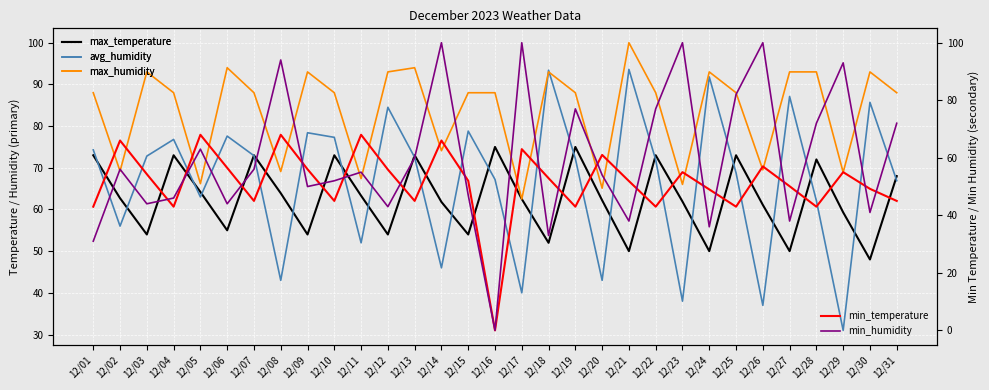

Is it true that avg_humidity equals 134.7 at 12/04?

False